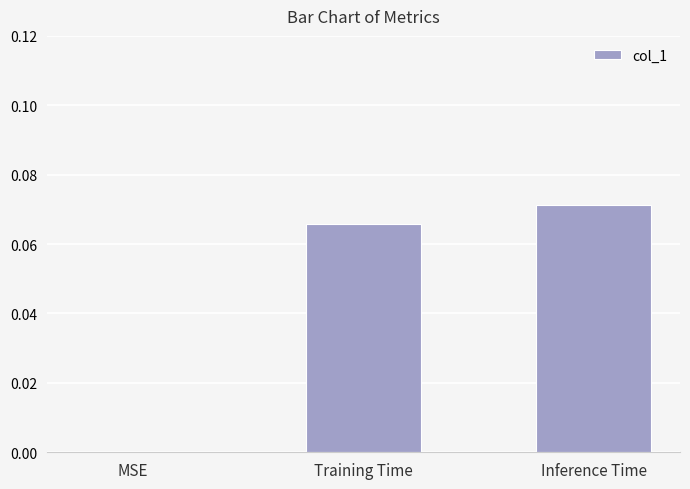

How many series are shown in this chart?

1